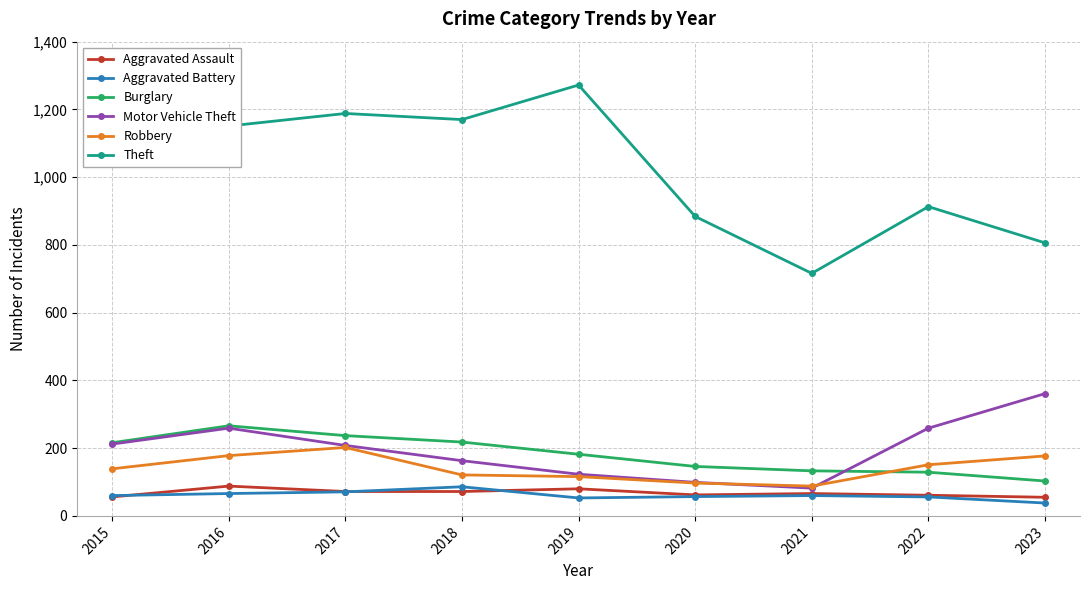

What is the sum of all Theft values?

9141